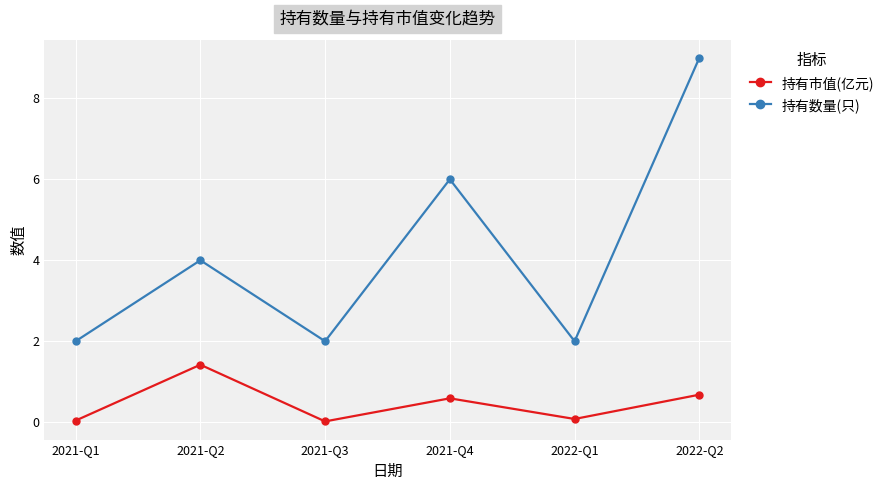

Rank the series at 2021-Q1 from lowest to highest value.

持有市值(亿元), 持有数量(只)